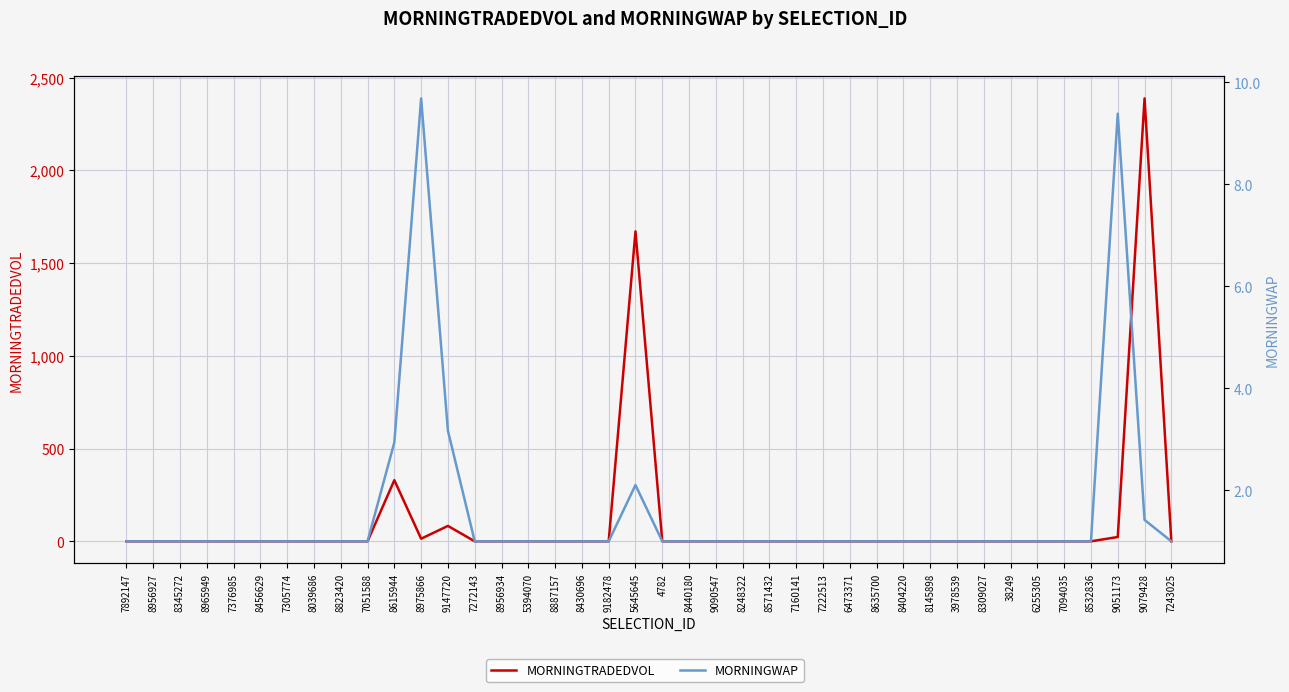

The MORNINGTRADEDVOL series shows -1008.0 at 8456629. True or false?

False